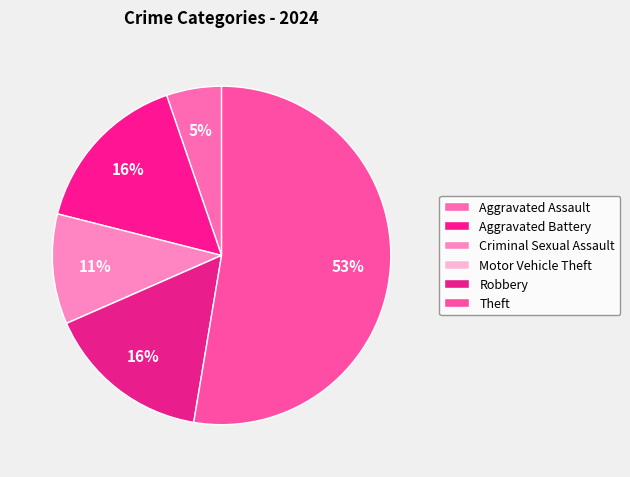

What percentage is NOT represented by Robbery?

84.2%